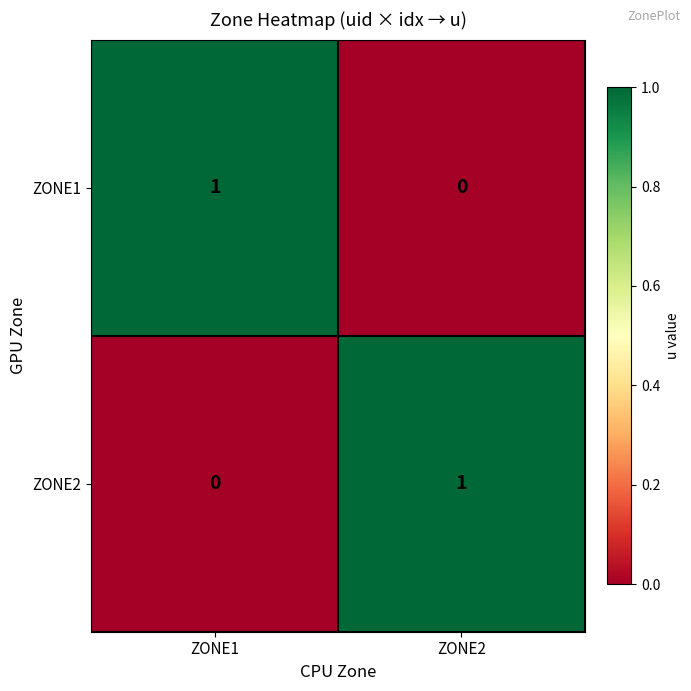

How many values in ZONE2 are above zero?

1